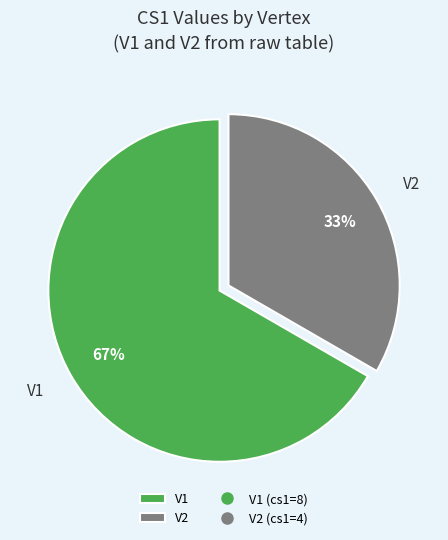

To the nearest percent, what percentage of the pie is V2?

33%